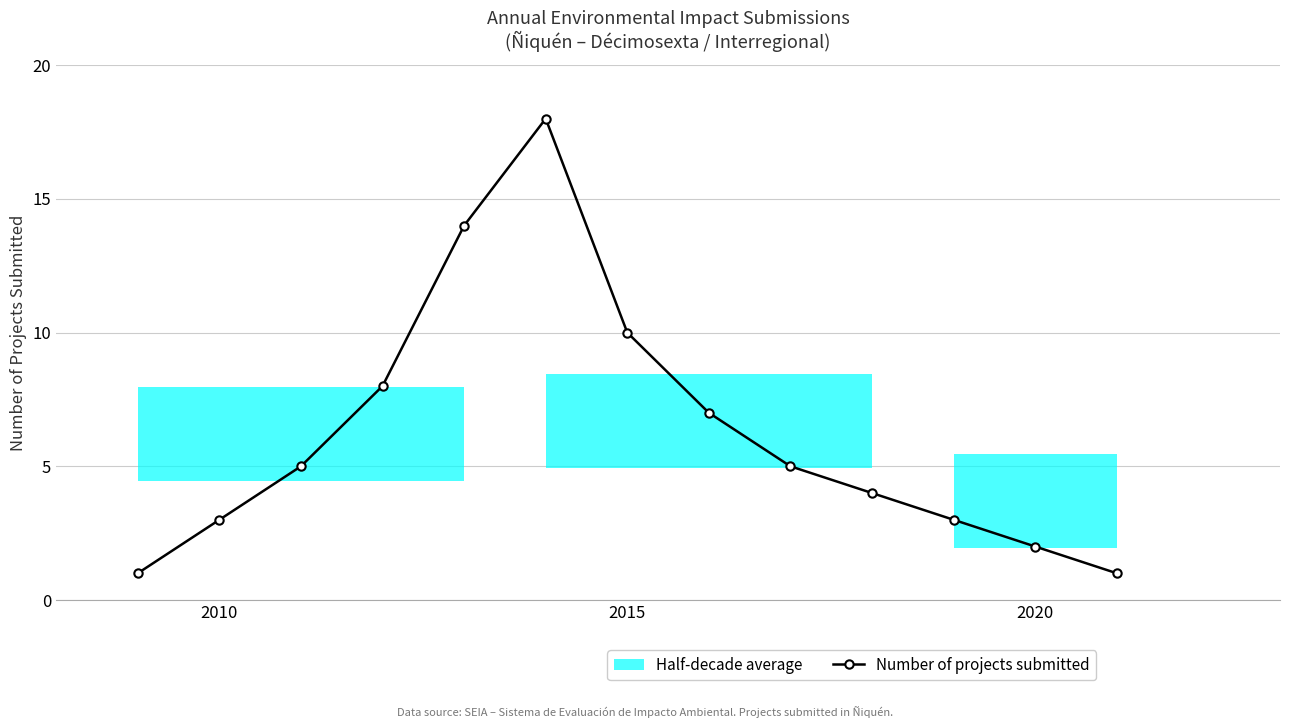

The value of Number of projects submitted at 2010 is 3. True or false?

True